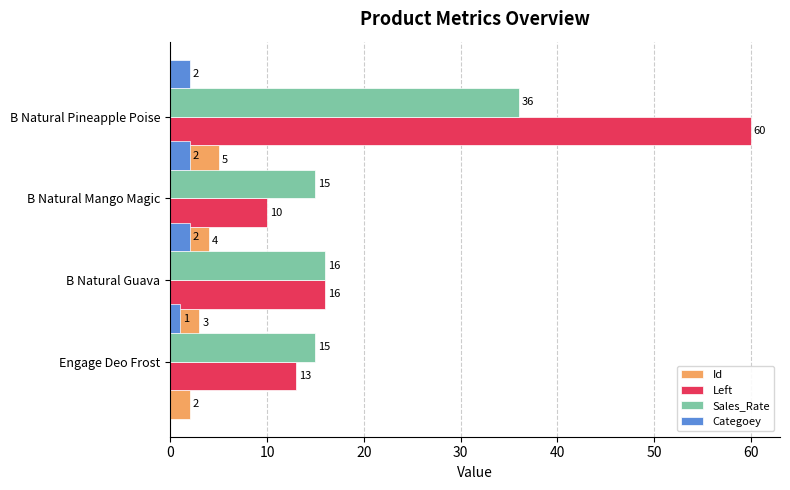

What is the minimum value for Sales_Rate?

15